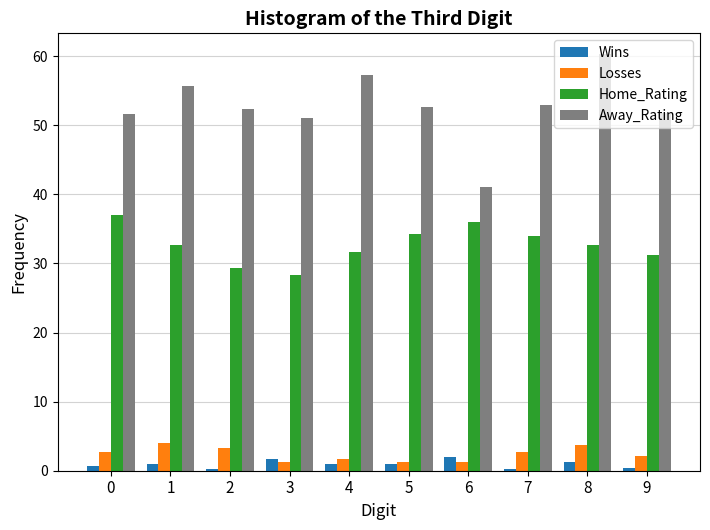

What is the greatest value displayed?

60.3